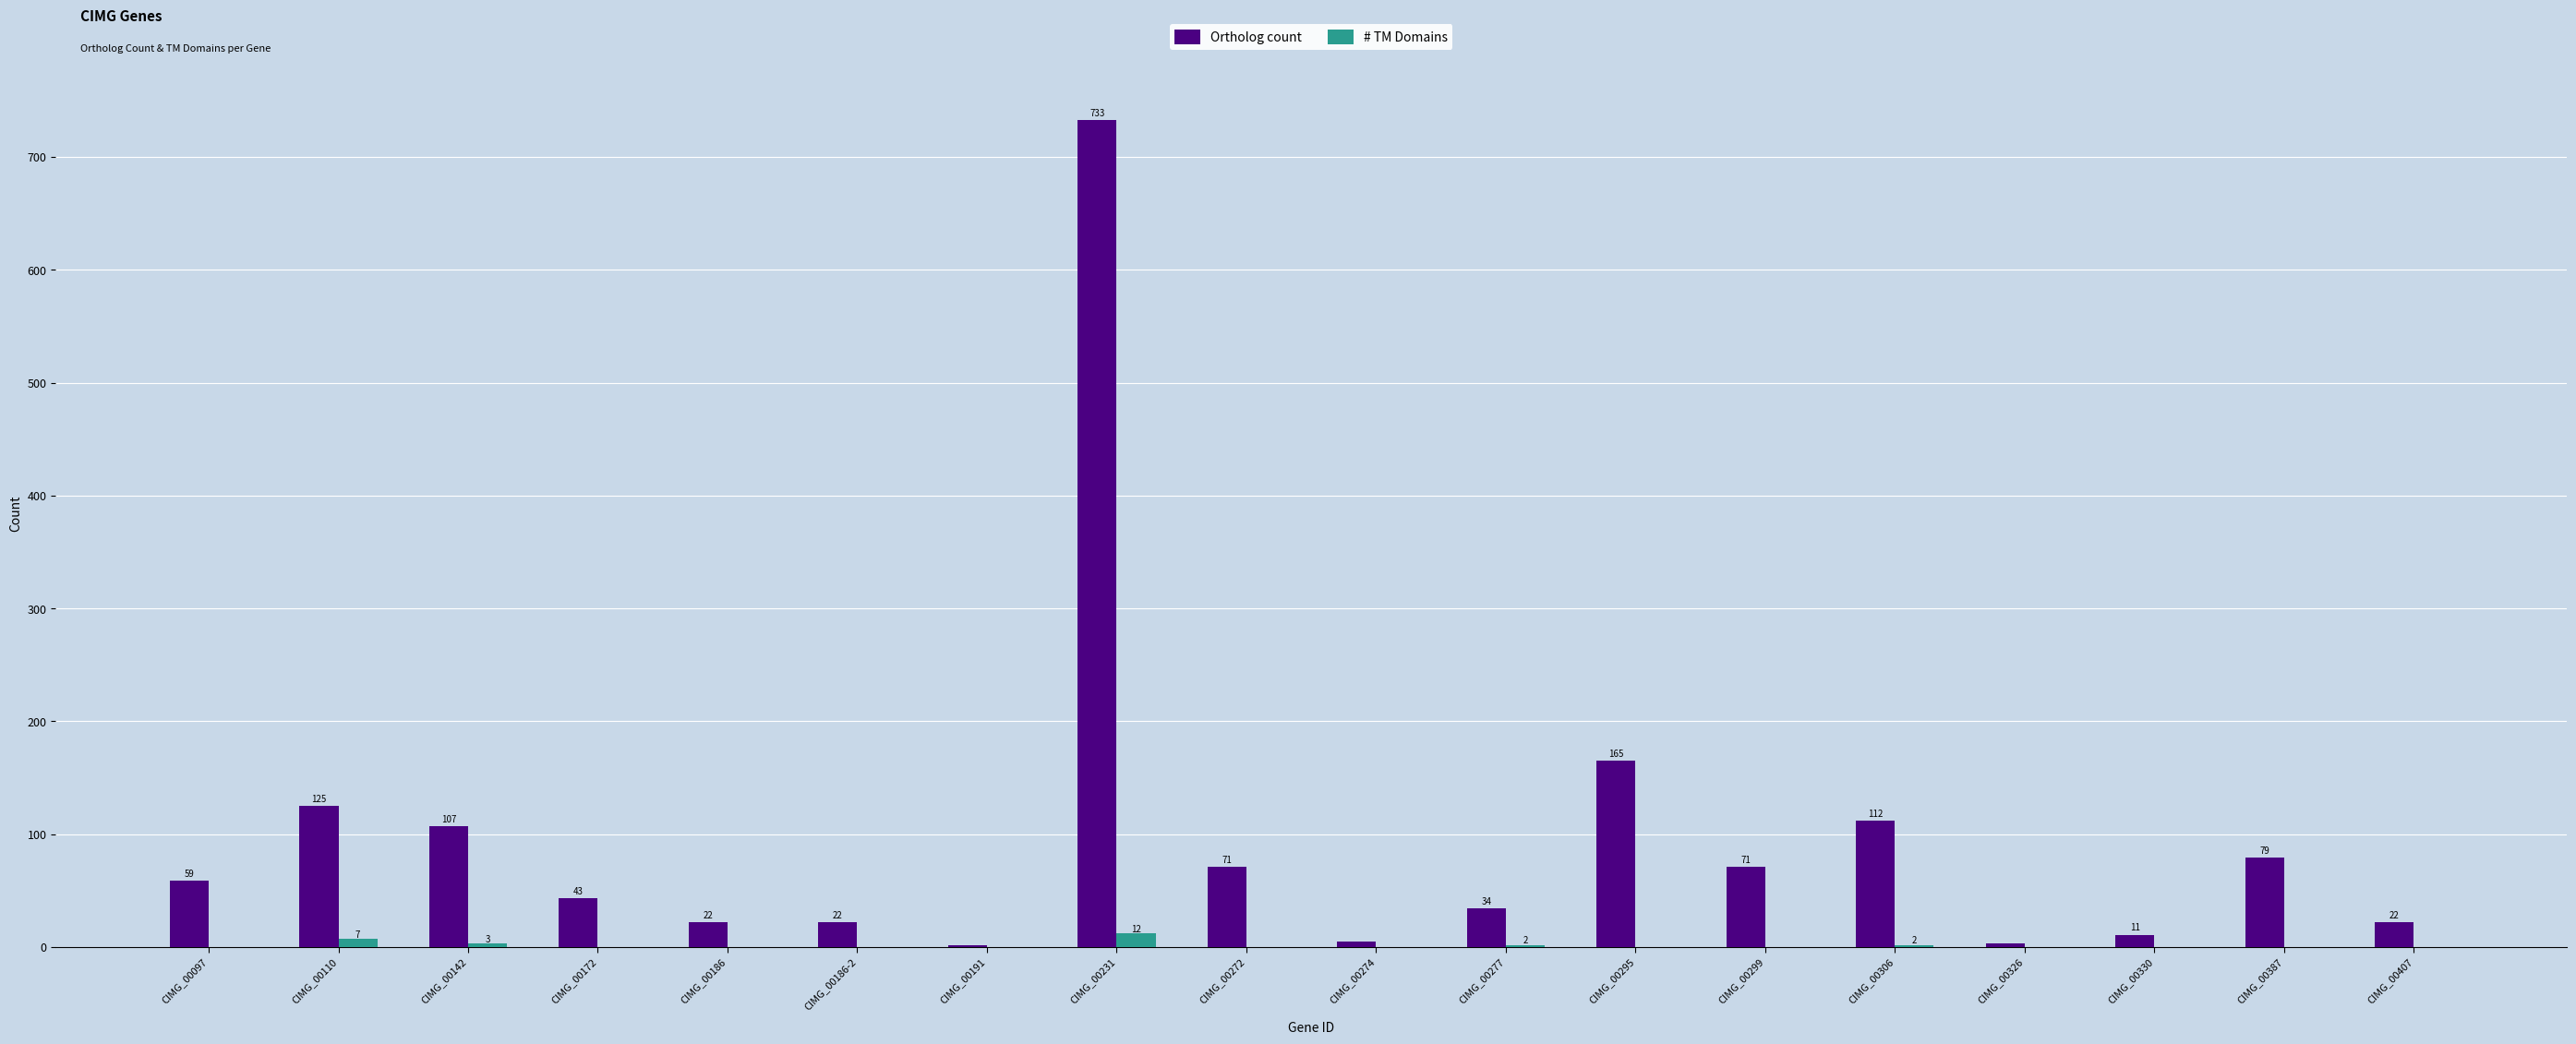

At which category is the sum across all series the highest?

CIMG_00231